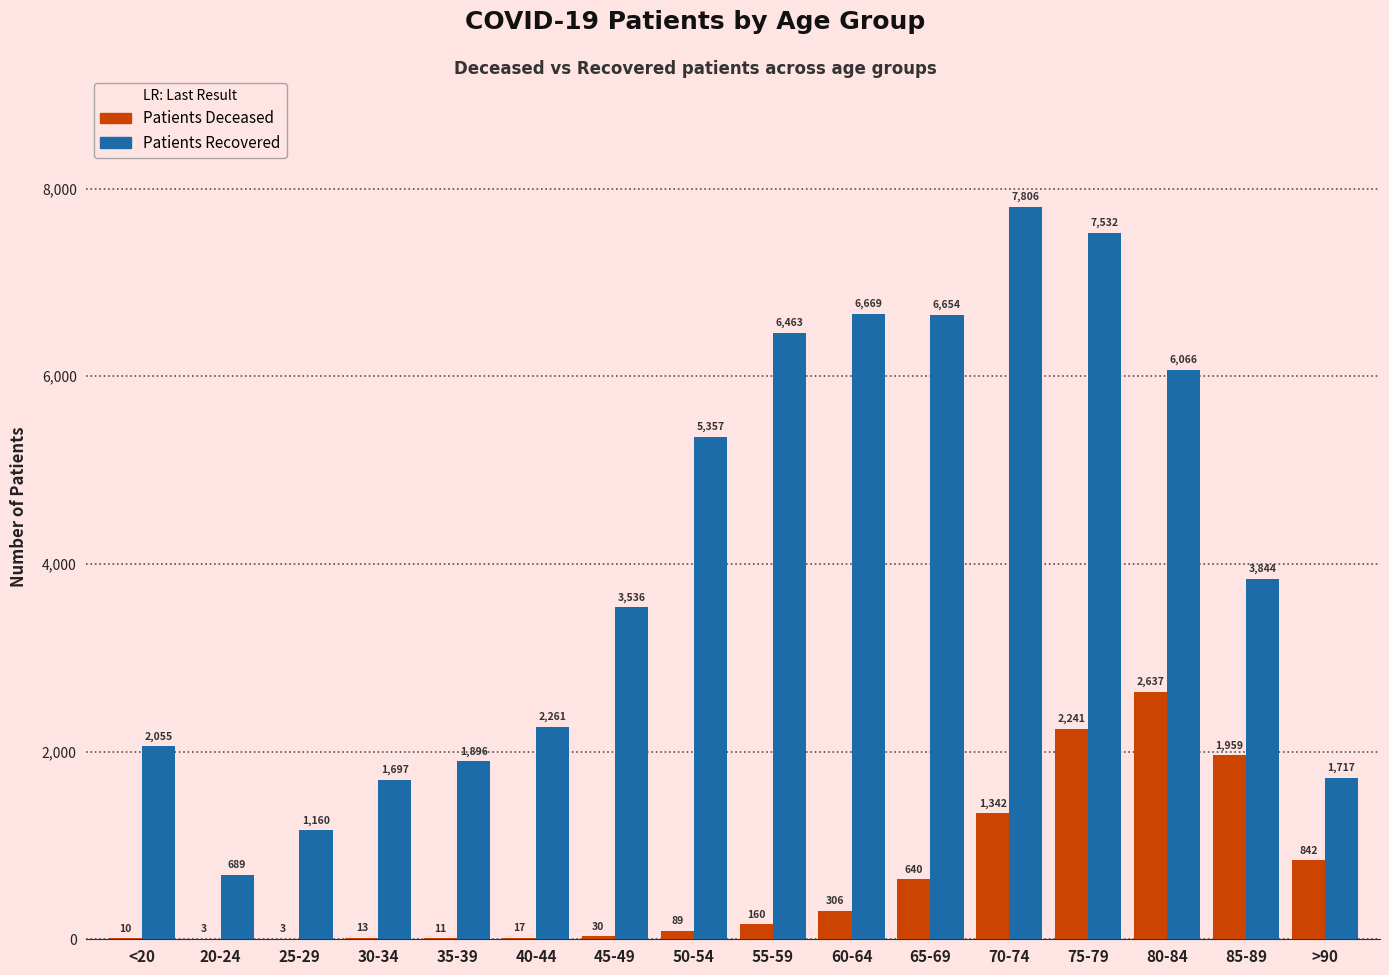

At which category does the chart reach its peak across all series?

70-74